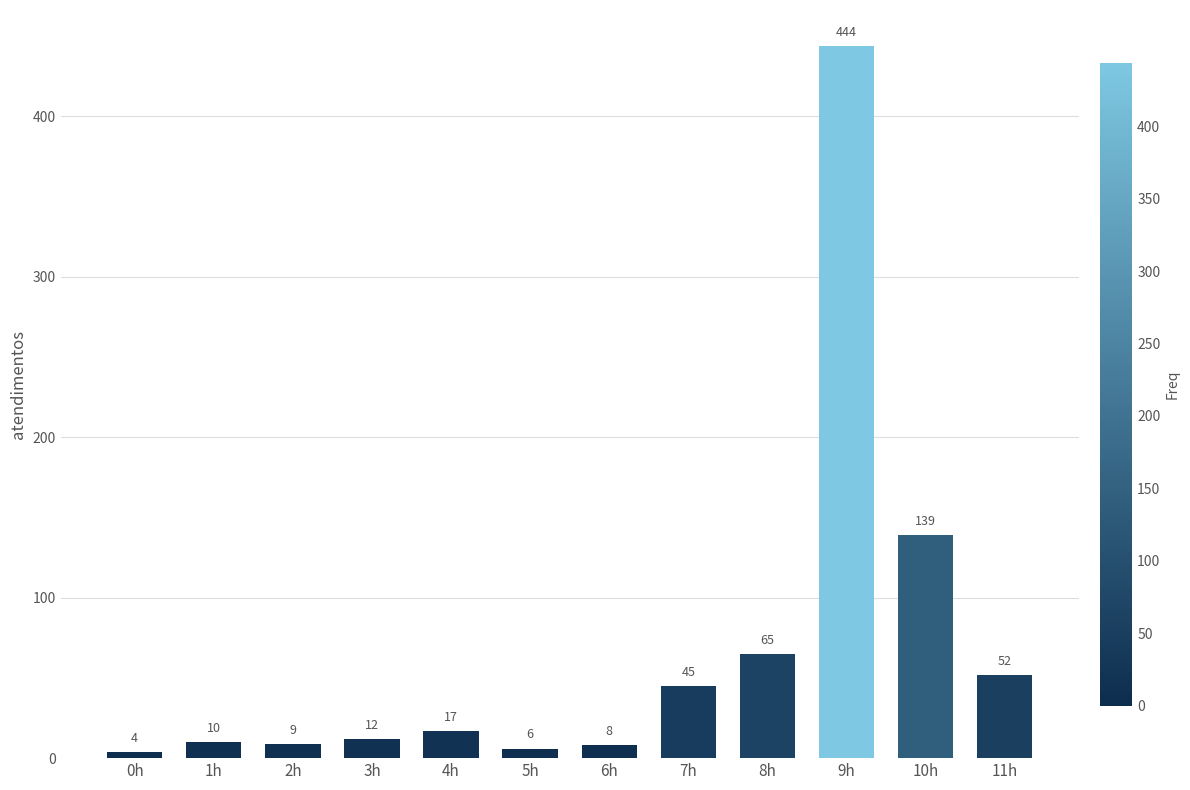

Is it true that the value at 0h is 4?

True